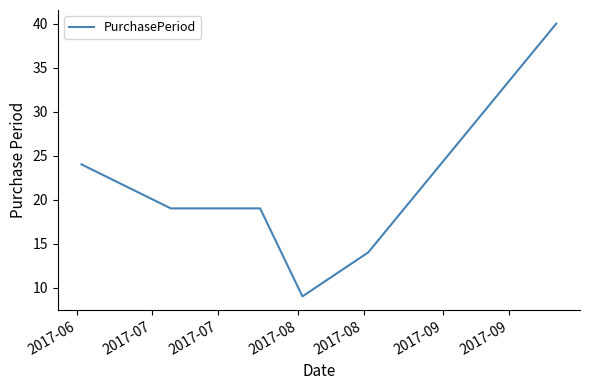

Does the chart have visible grid lines?

No